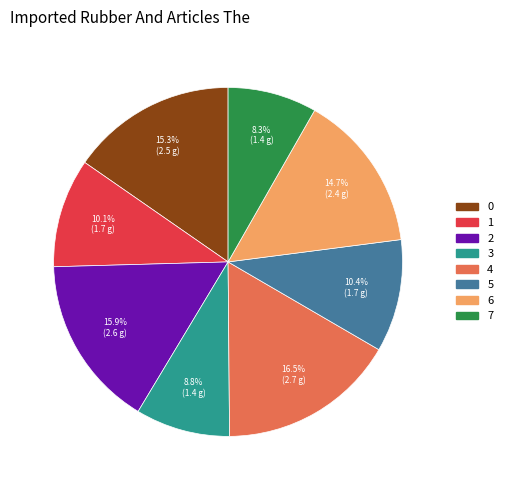

Does any single category account for the majority?

No